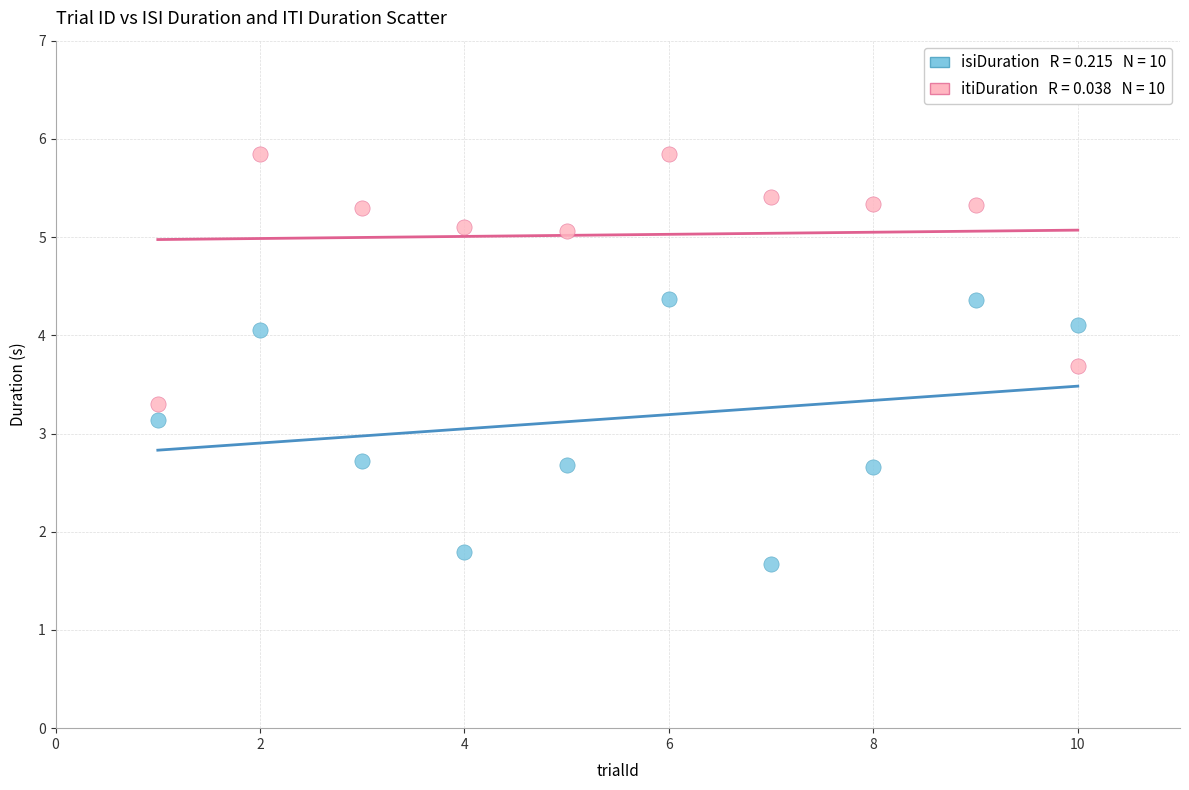

Across all data points, what is the range of X values (max minus min)?

9.0